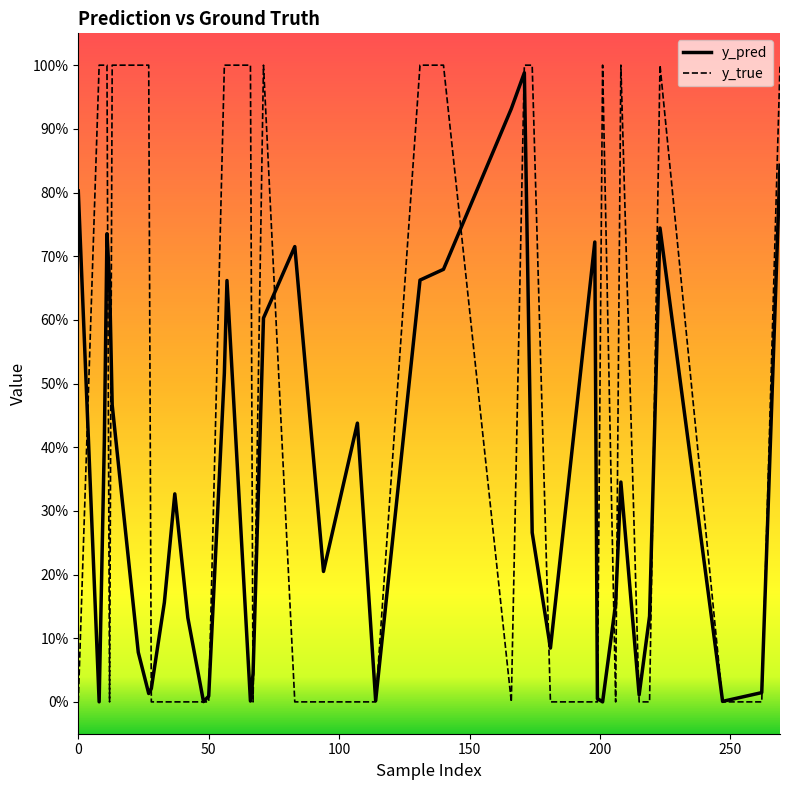

What is the difference between the maximum and minimum values in the y_true series?

1.0